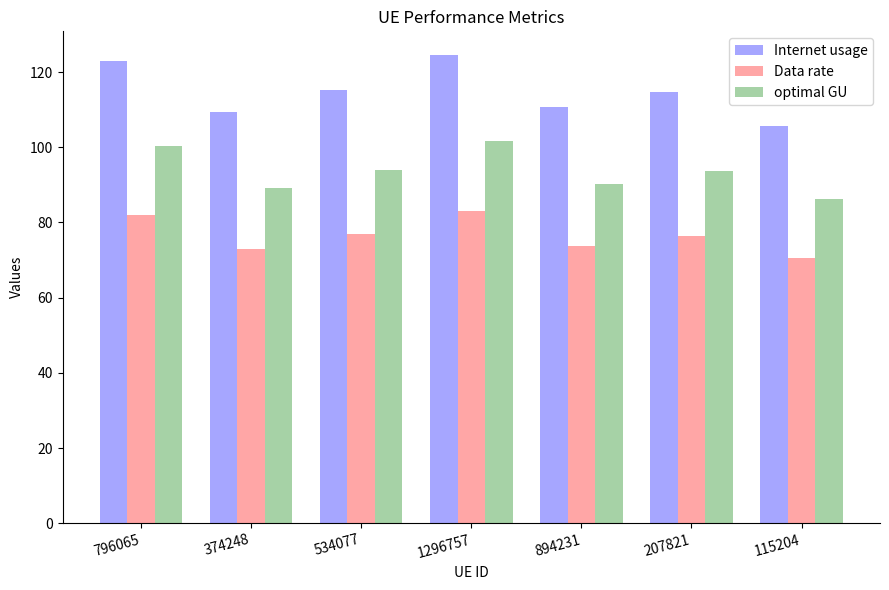

Rank the series at 1296757 from lowest to highest value.

Data rate, optimal GU, Internet usage